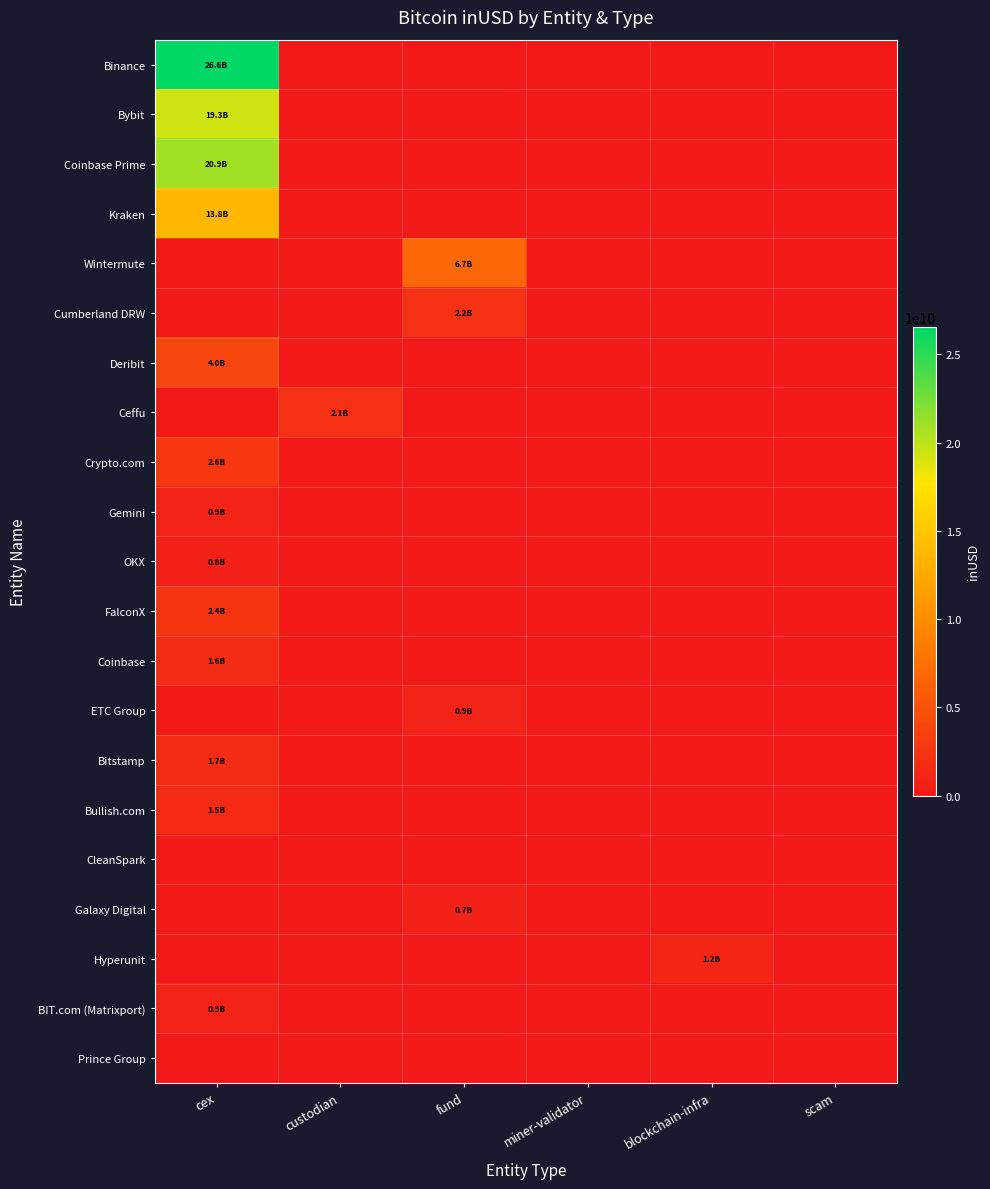

What is the total value across all series at blockchain-infra?

1177723237.3